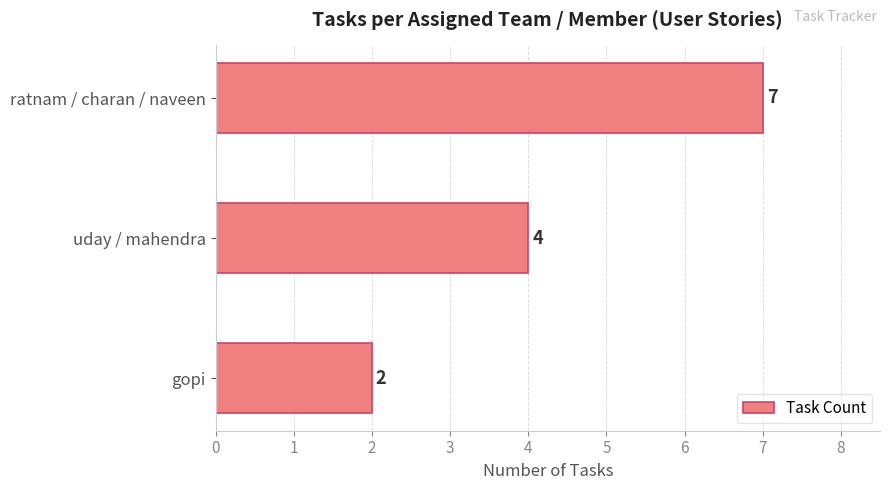

What is the difference between the maximum and minimum values?

5